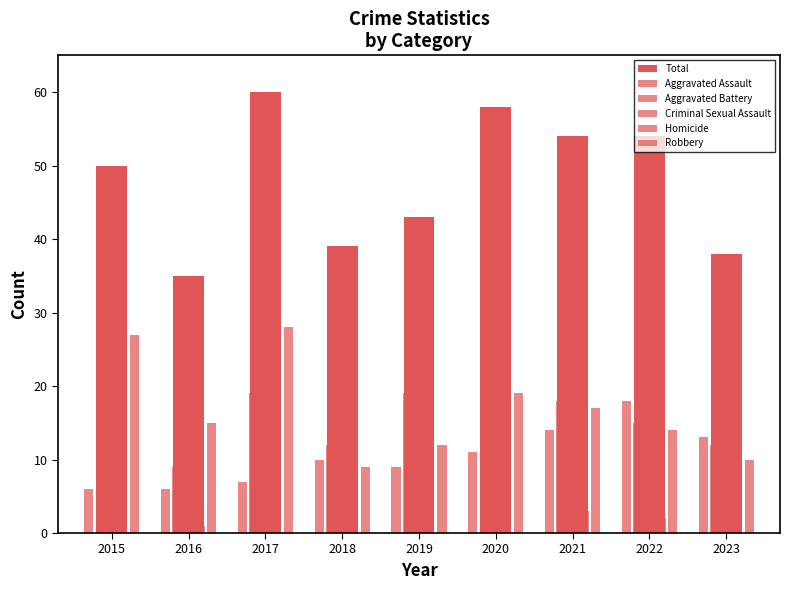

Is it true that Aggravated Battery equals 18 at 2023?

False